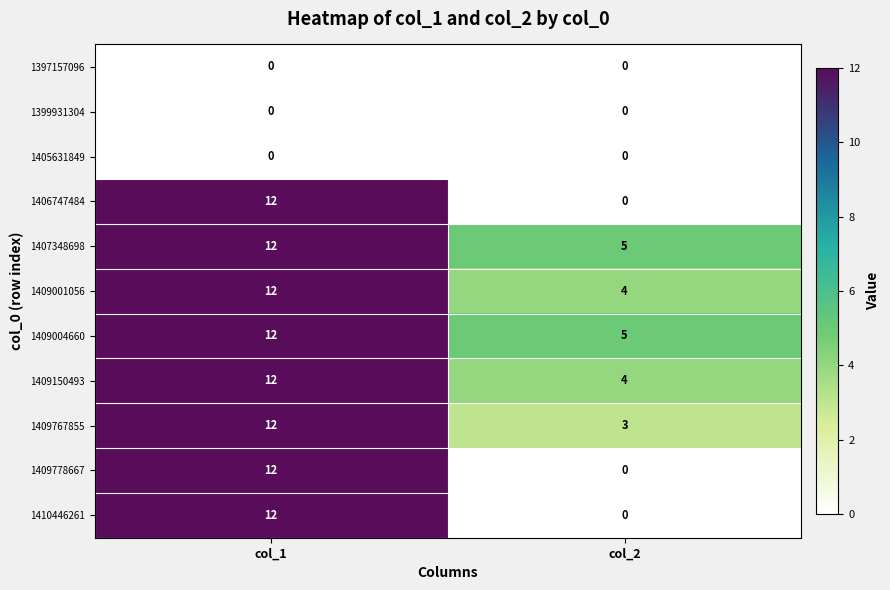

What is the maximum value shown in the chart?

12